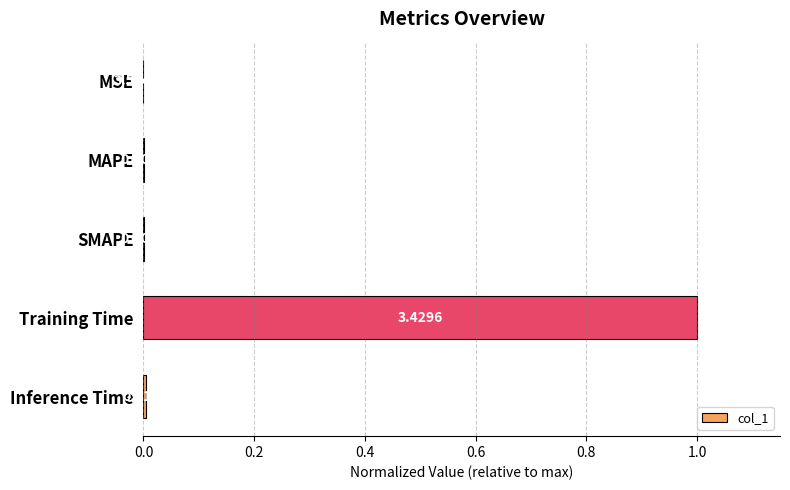

What is the sum of all values?

1.0